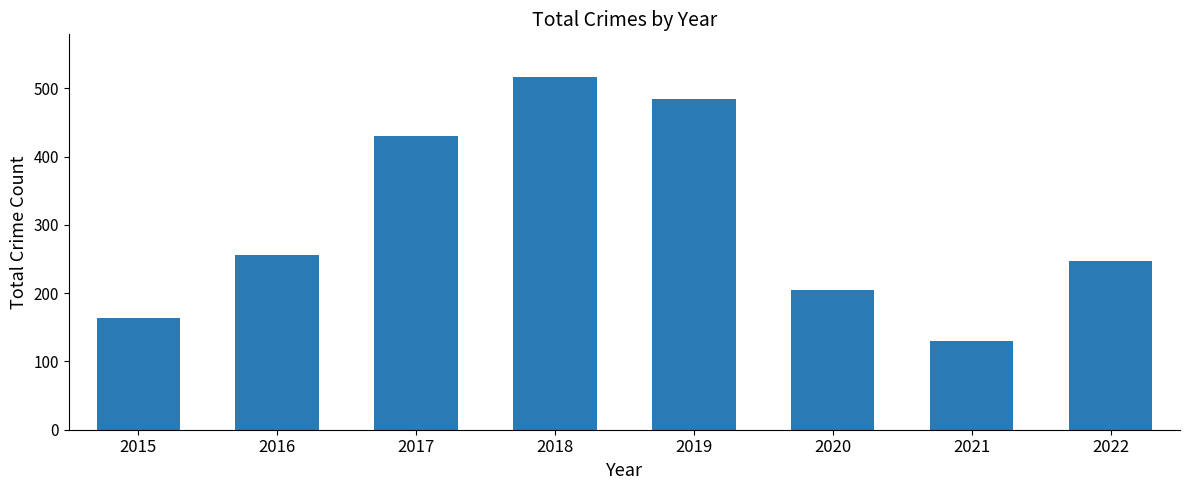

True or false: the data shows 113 at 2017.

False